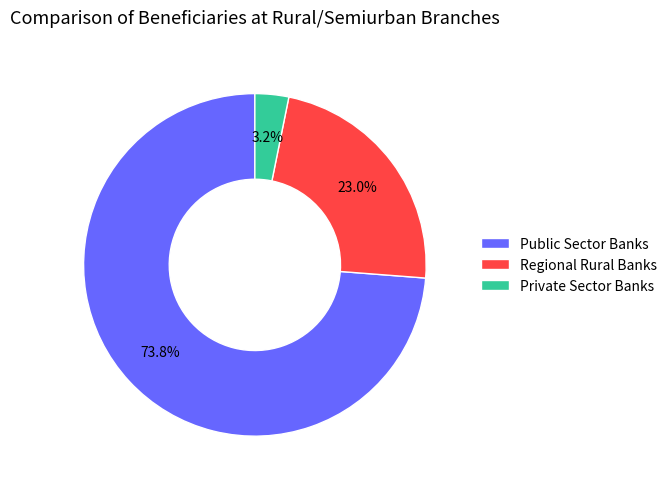

Rank the categories by value from lowest to highest.

Private Sector Banks, Regional Rural Banks, Public Sector Banks